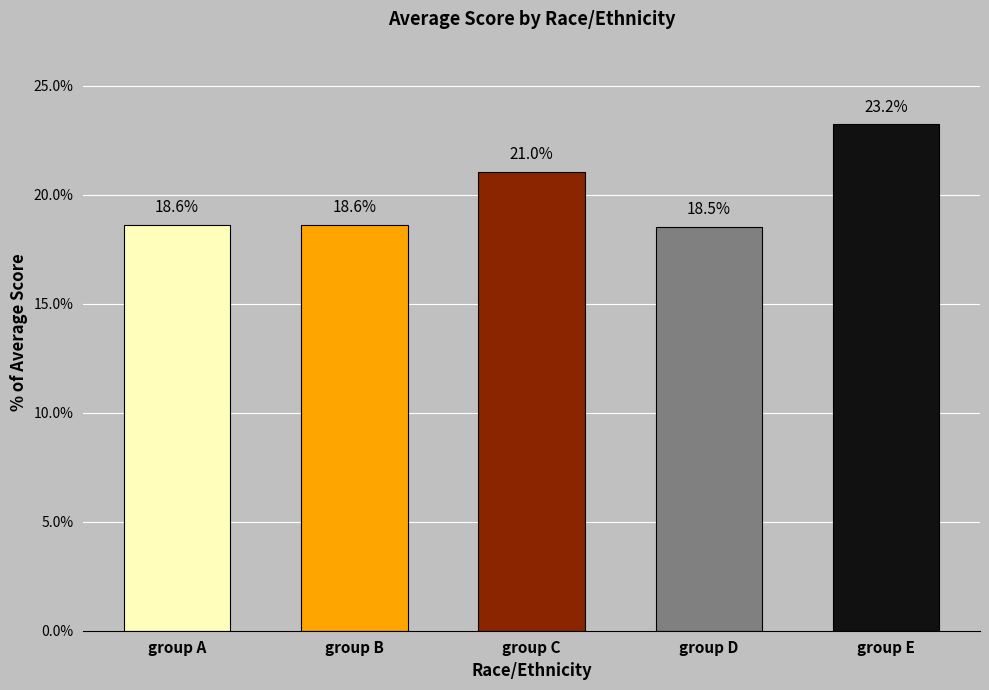

Which has a higher value, group D or group B?

group B